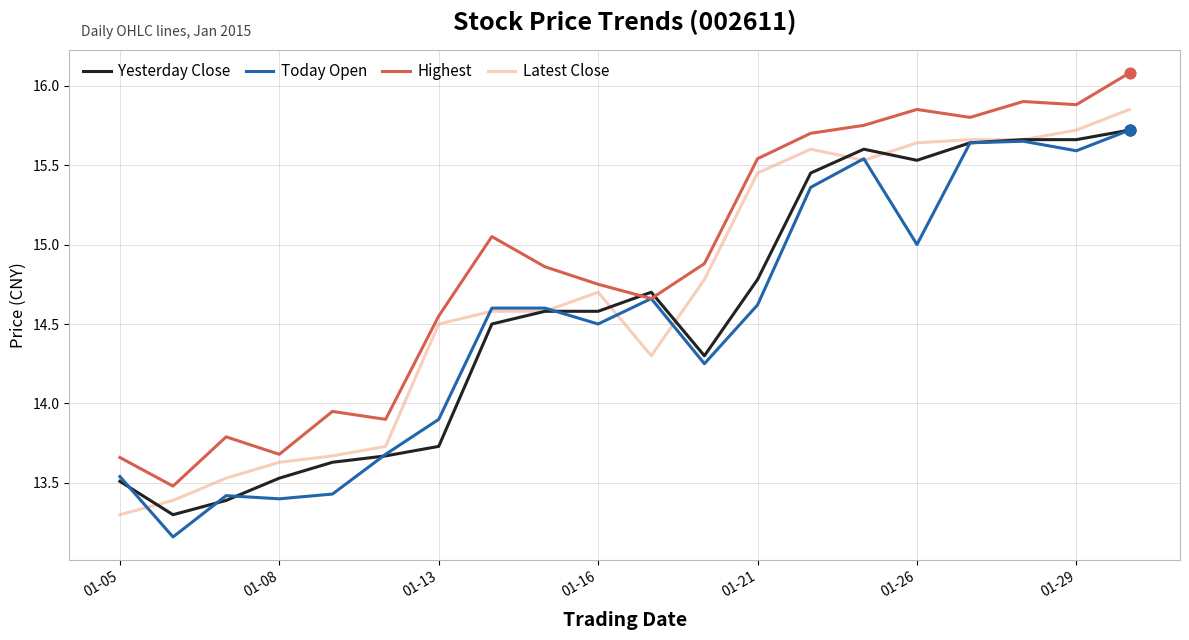

At how many categories does at least one series exceed 13?

20